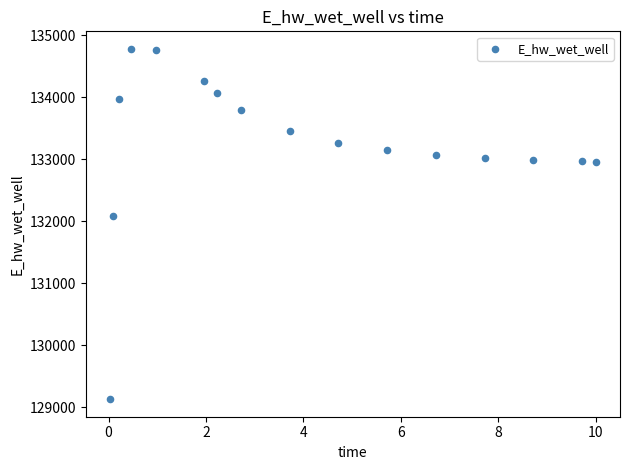

What Y value in the scatter plot is closest to 131952?

132075.7